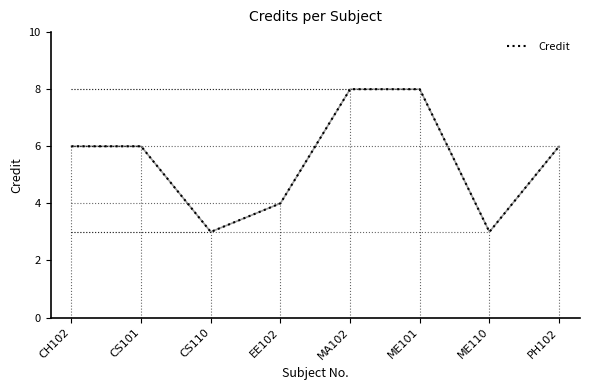

Which has a higher value, CH102 or ME110?

CH102